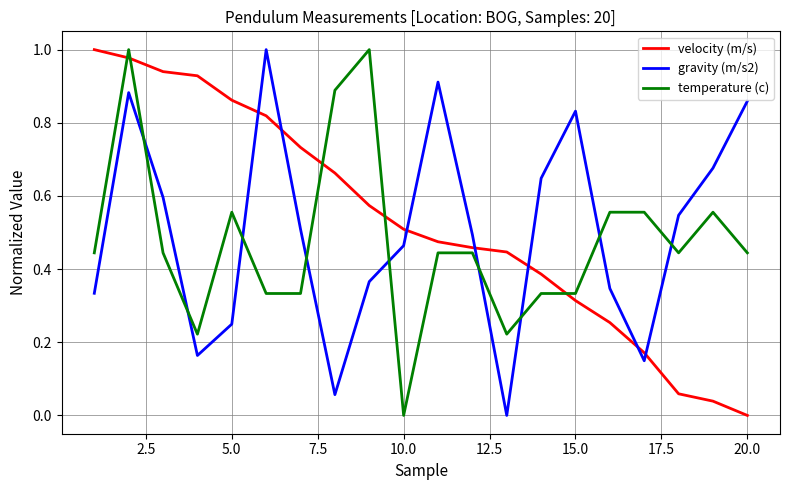

Which series ends up on top after the final intersection of velocity (m/s) and gravity (m/s2)?

gravity (m/s2)